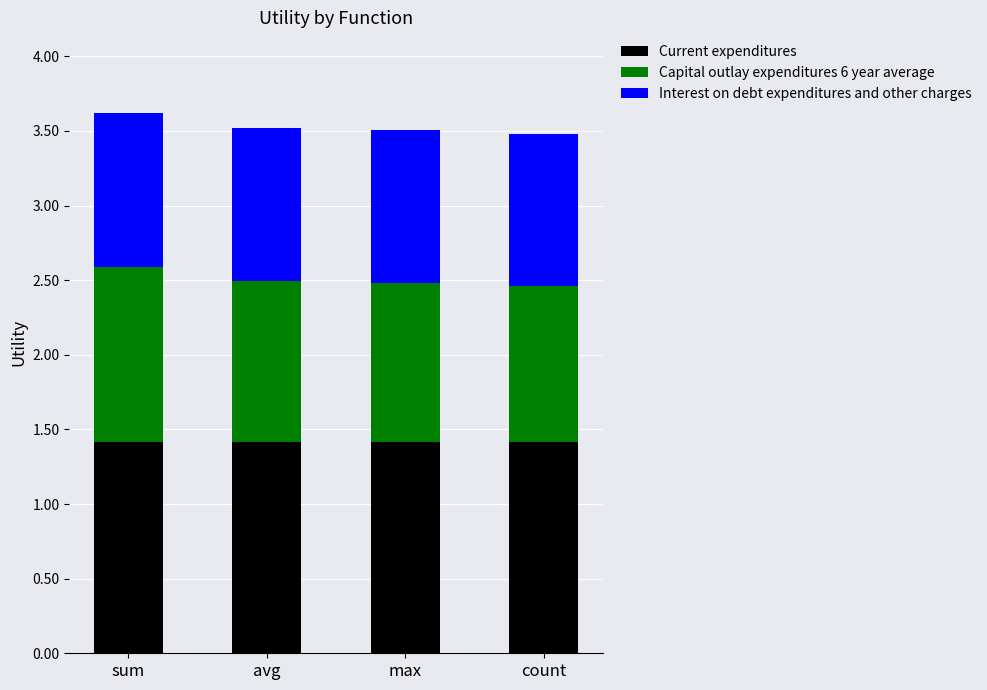

What is the total value across all series at sum?

3.6